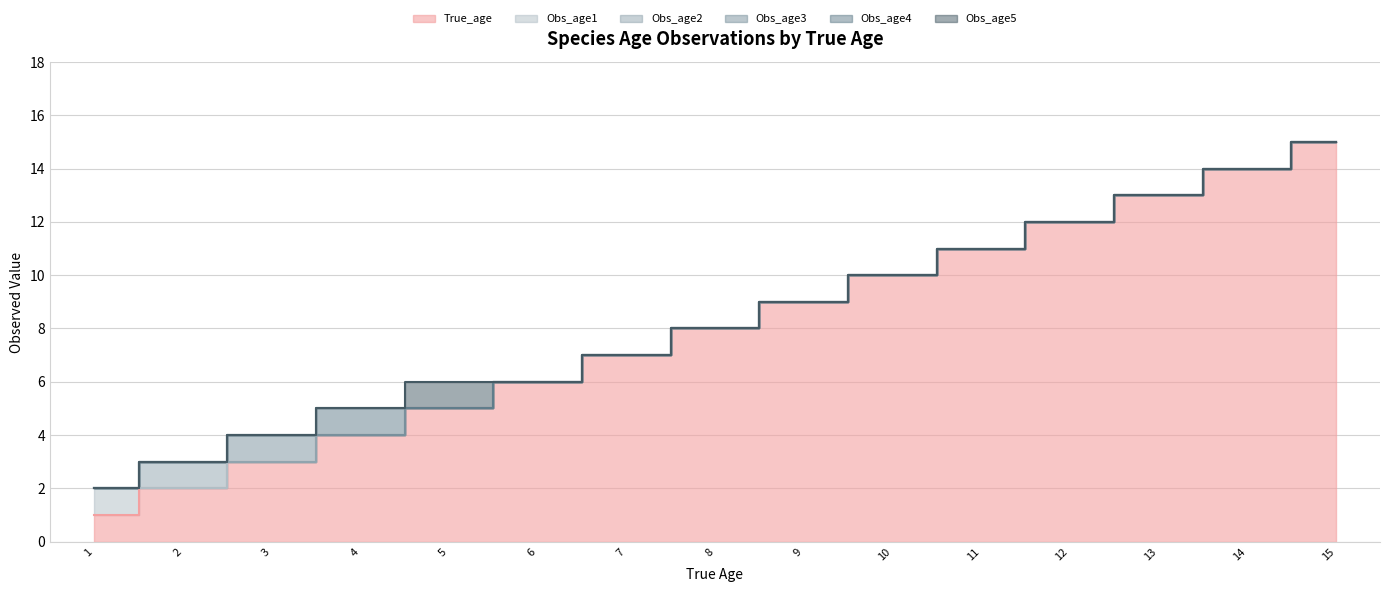

Which has a higher value, 5 or 3?

5